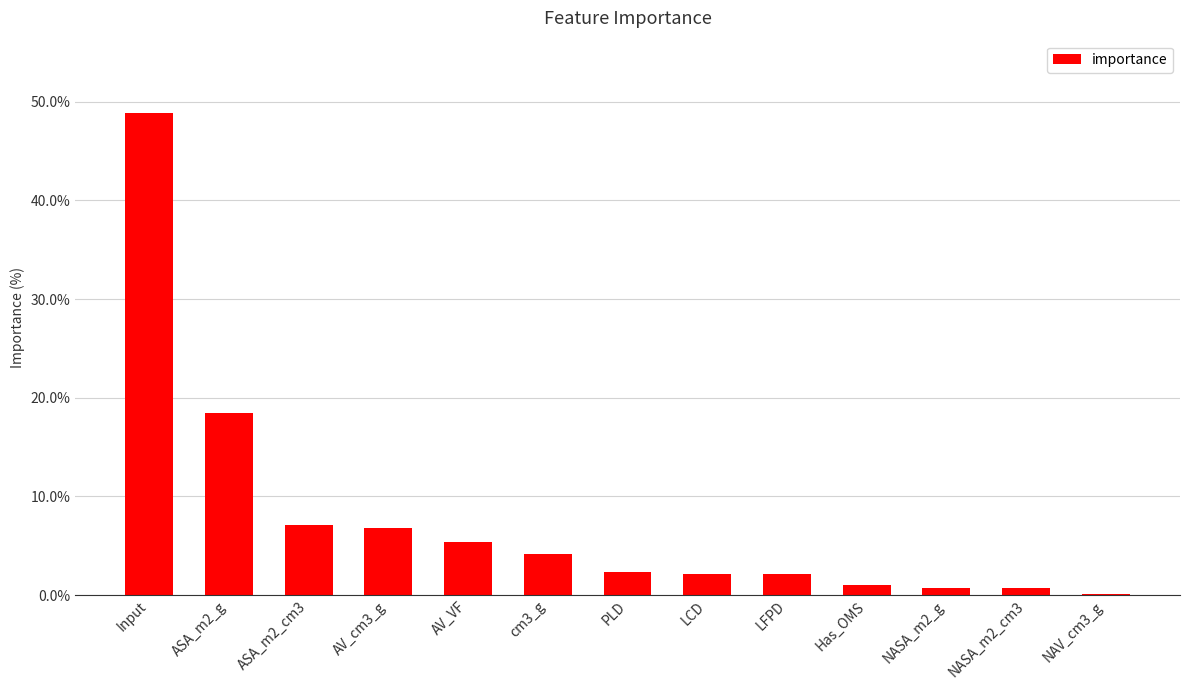

At which category does the chart reach its peak across all series?

Input